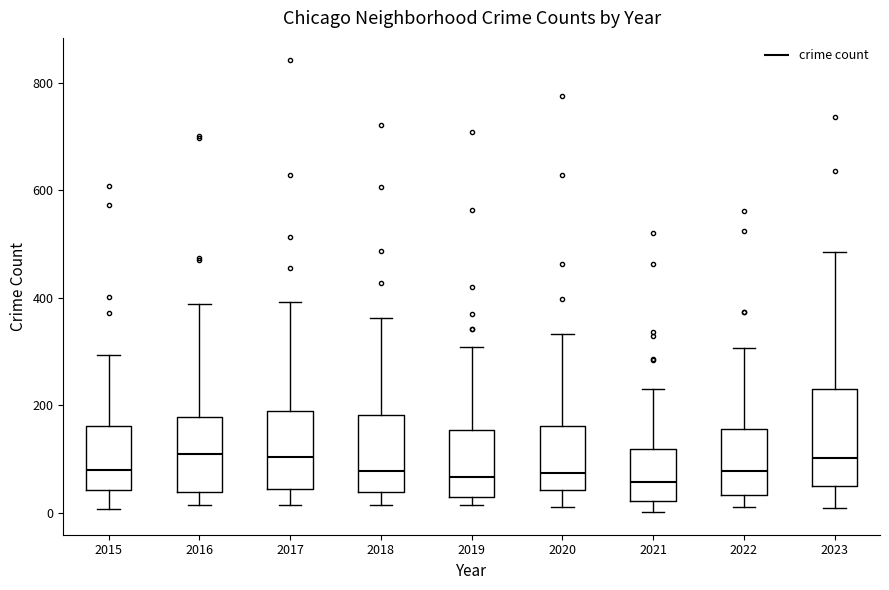

Which box is the tallest, from its lower edge to its upper edge?

2023